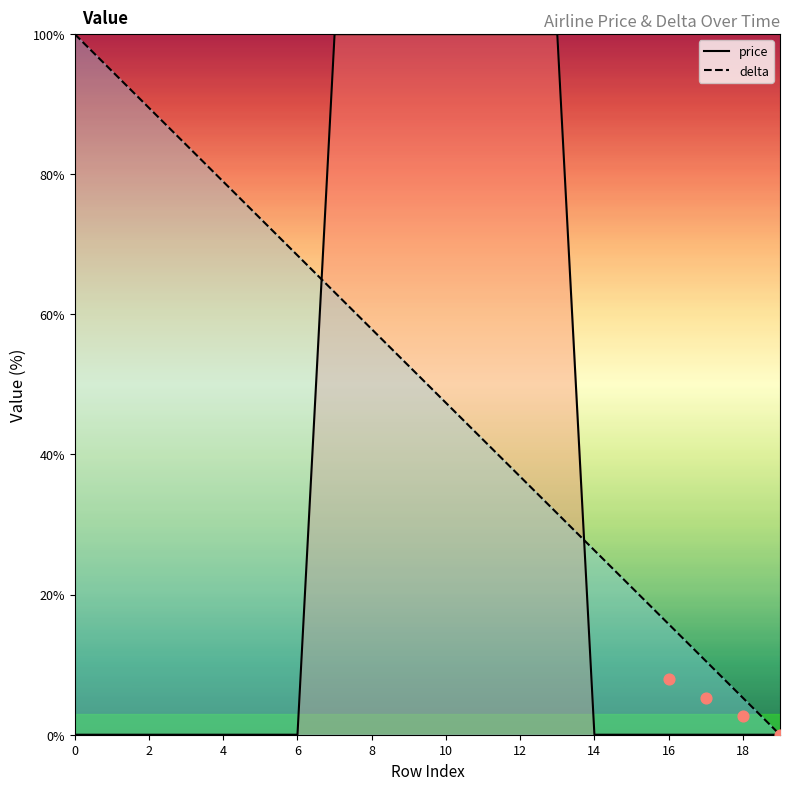

At how many categories does at least one series exceed 17?

16